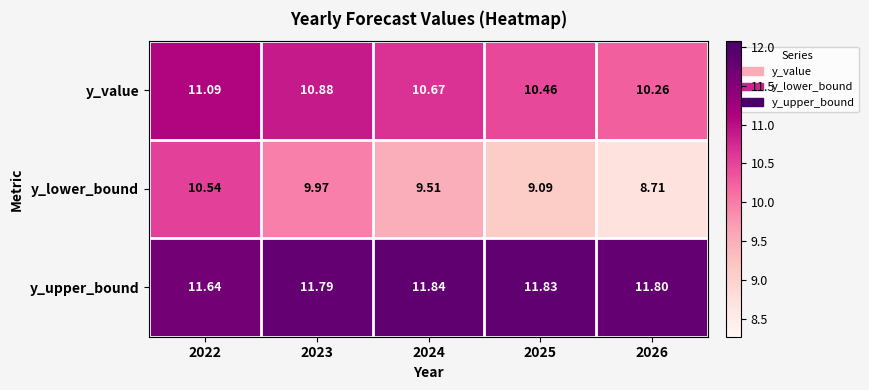

List the series in order of their peak value, lowest first.

y_lower_bound, y_value, y_upper_bound